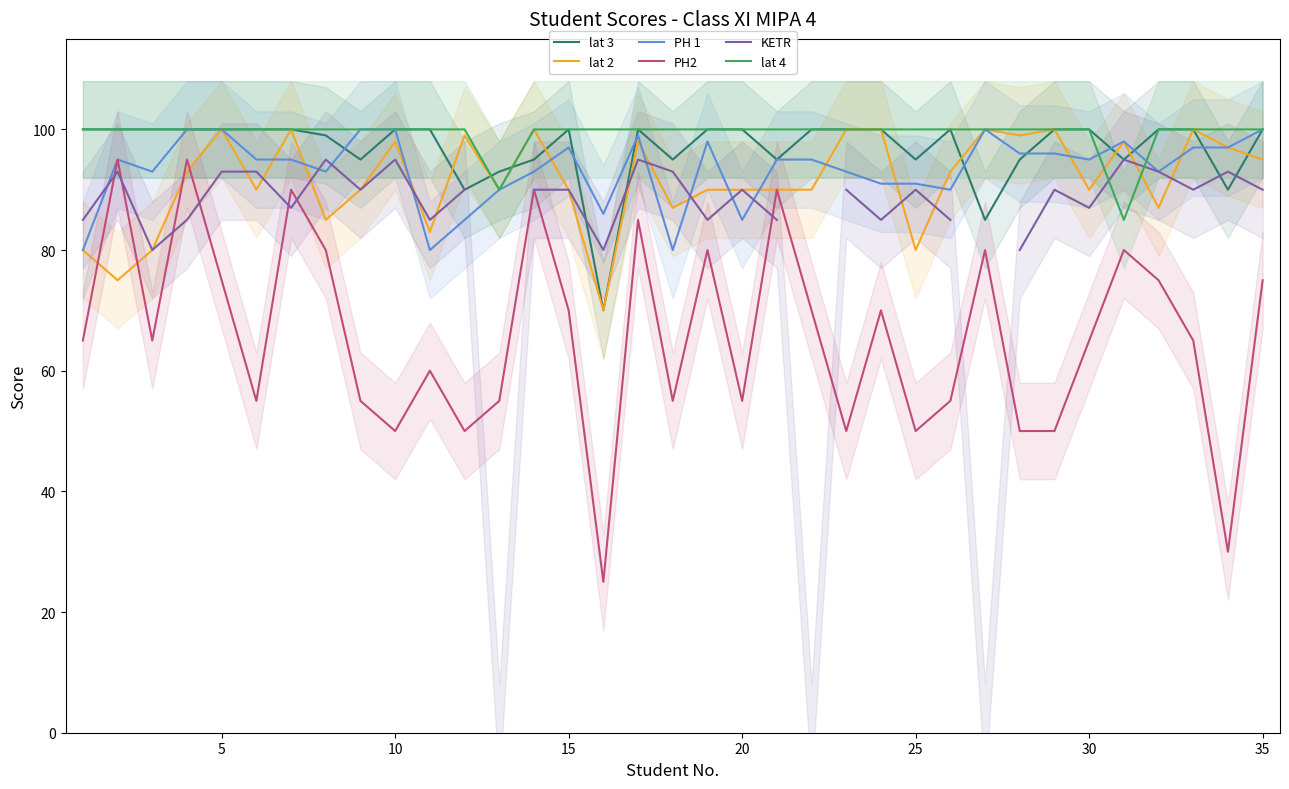

How many data points in PH2 are above 65?

16